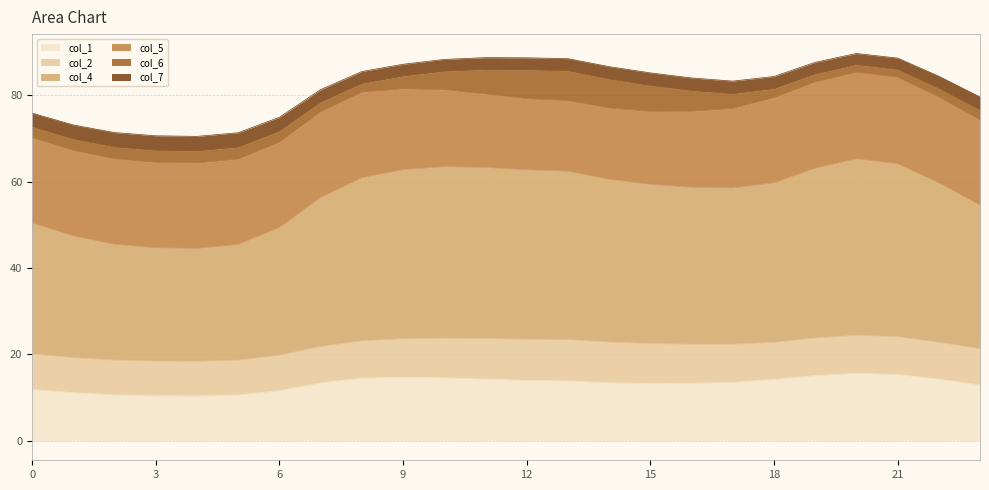

What is the lowest value of the col_1 series?

10.4